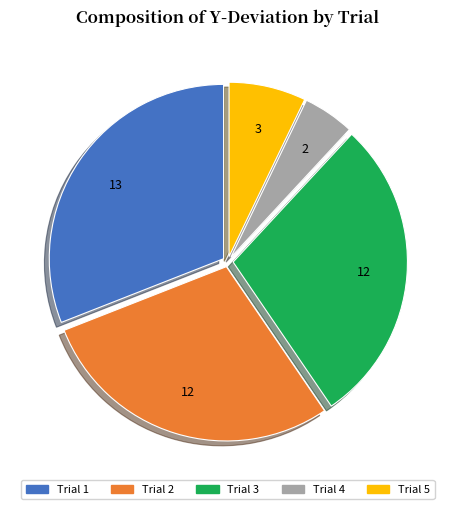

Which category has the biggest portion of the pie?

Trial 1